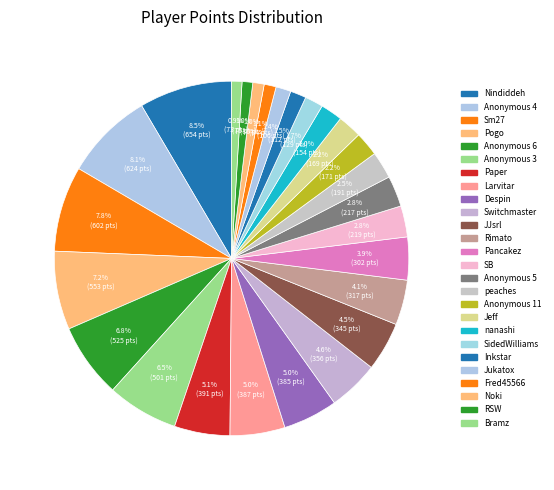

How many slices are in this pie chart?

26